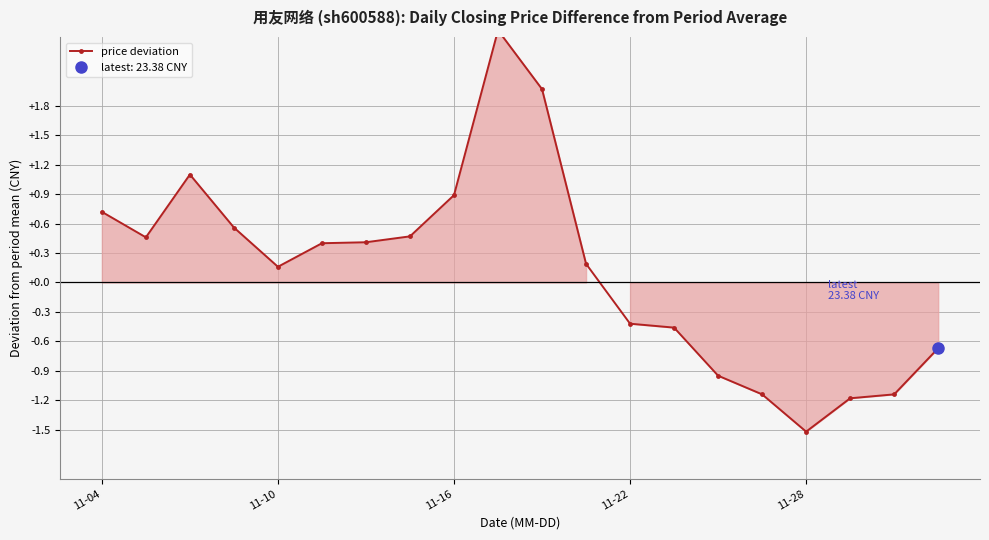

What is the maximum value shown in the chart?

2.6